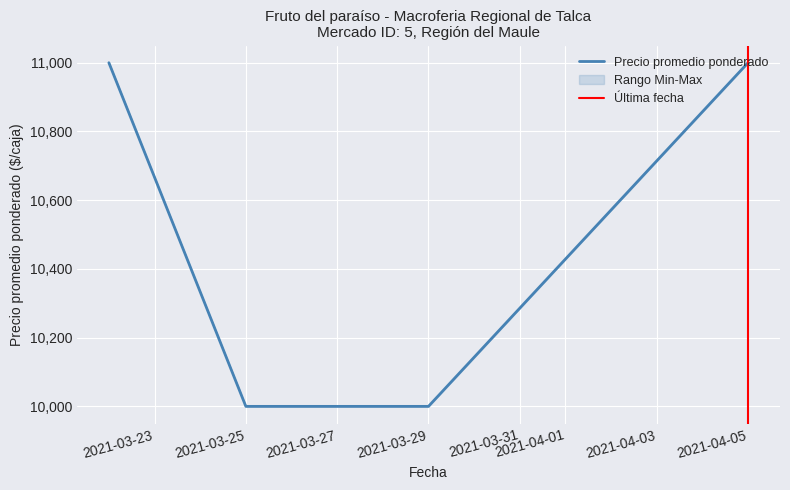

Rank the categories by Precio $/Kg value from lowest to highest.

2021-03-25, 2021-03-29, 2021-03-22, 2021-04-05